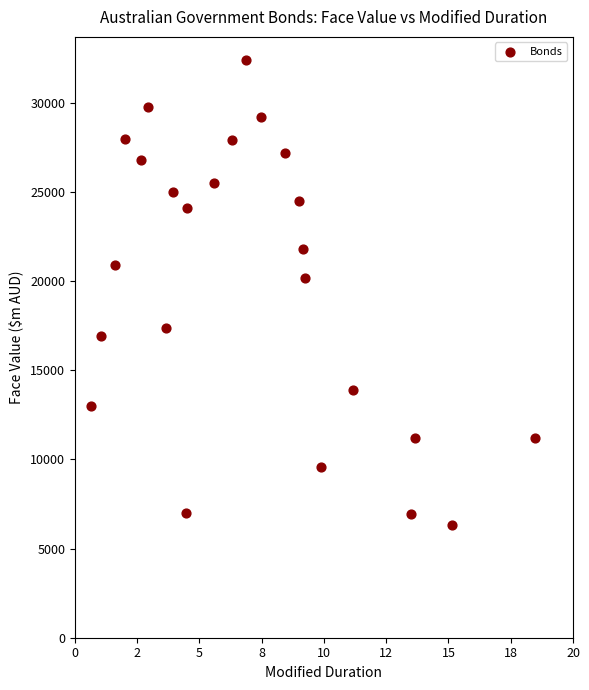

What Y value in the scatter plot is closest to 19350?

20200